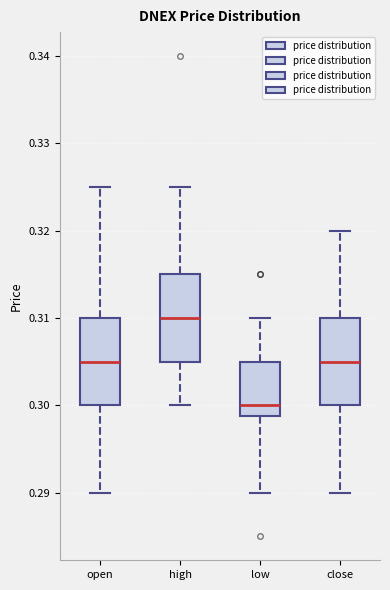

Which box's median line is the highest?

high